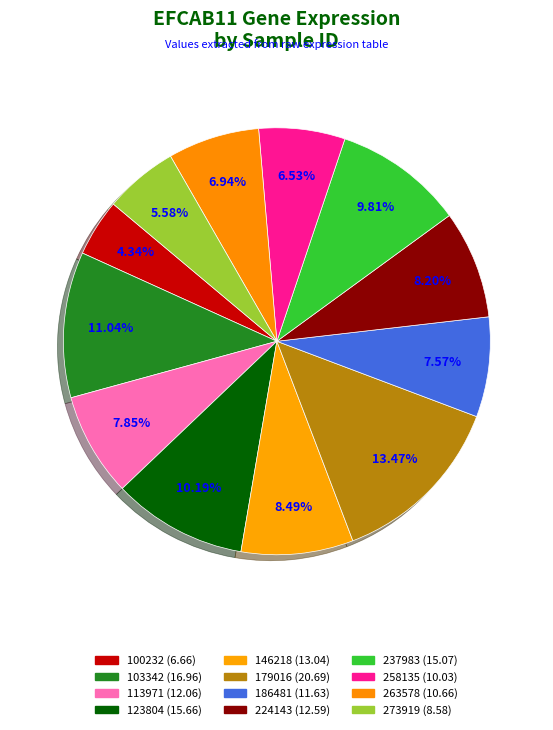

To the nearest percent, what is the combined percentage of 179016 and 186481?

21%